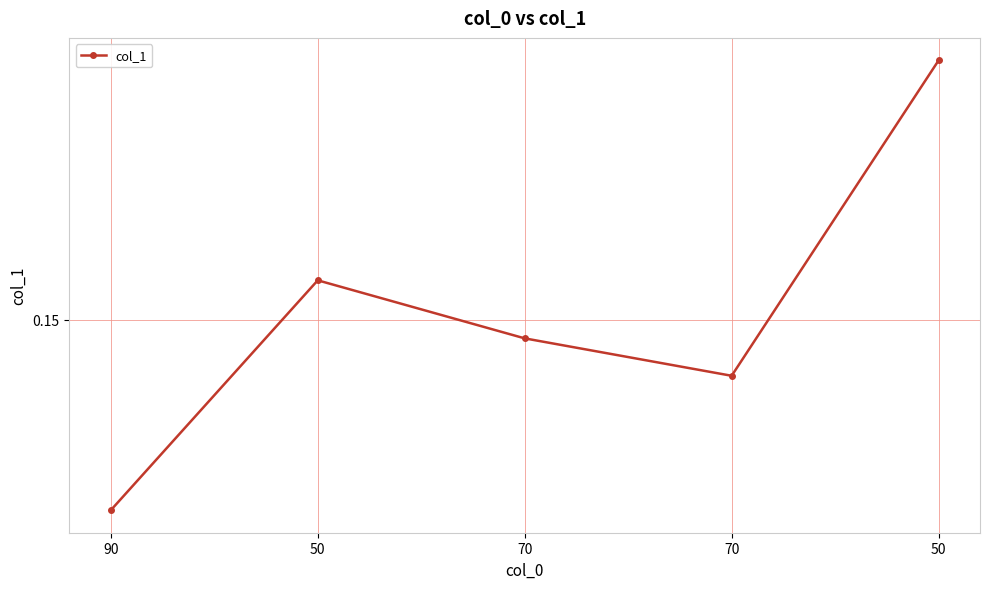

Does the chart display data point markers on the line(s)?

Yes